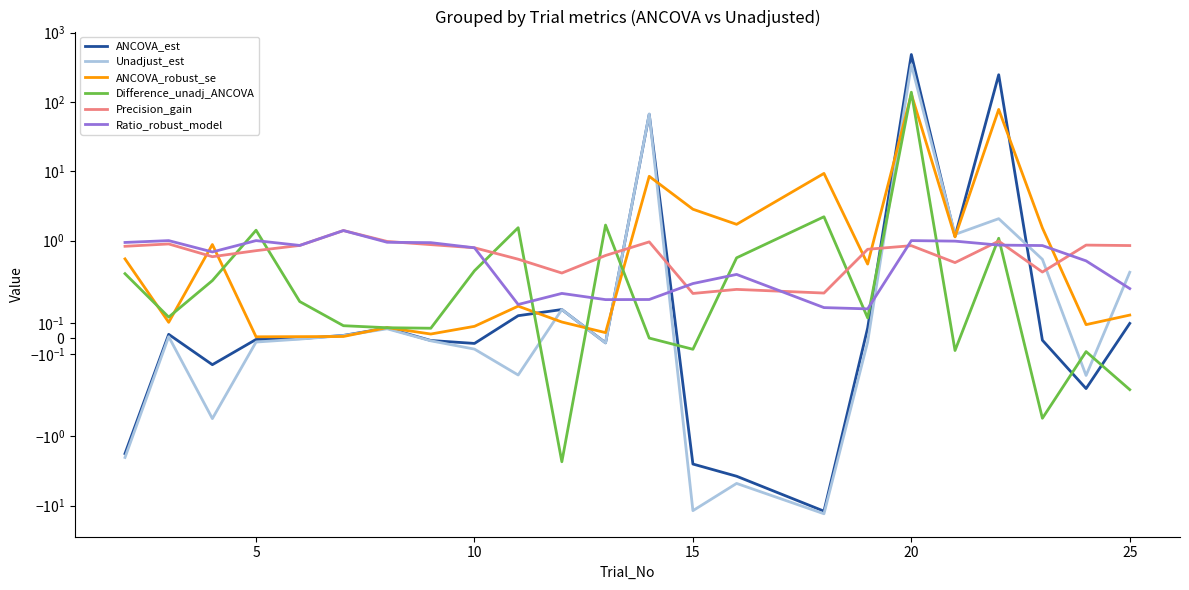

How many lines are shown in the chart?

6